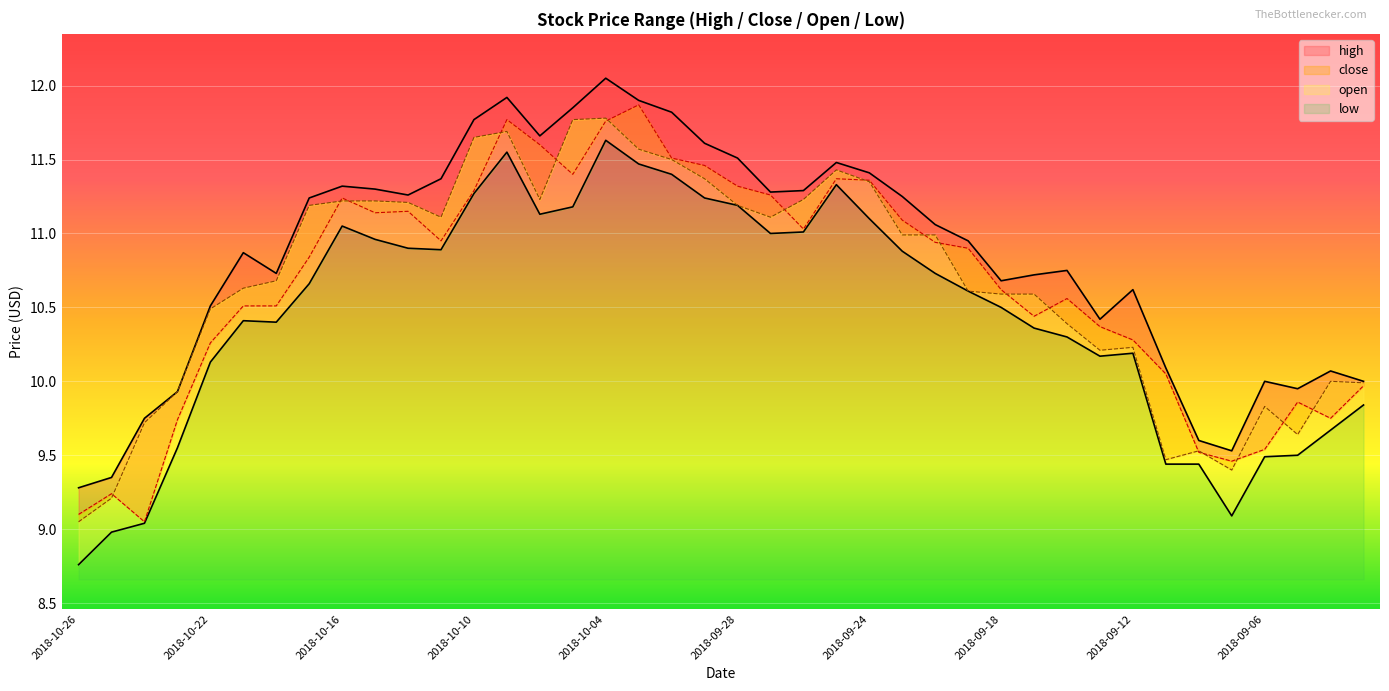

Which has a higher value, 2018-09-28 or 2018-10-25?

2018-09-28